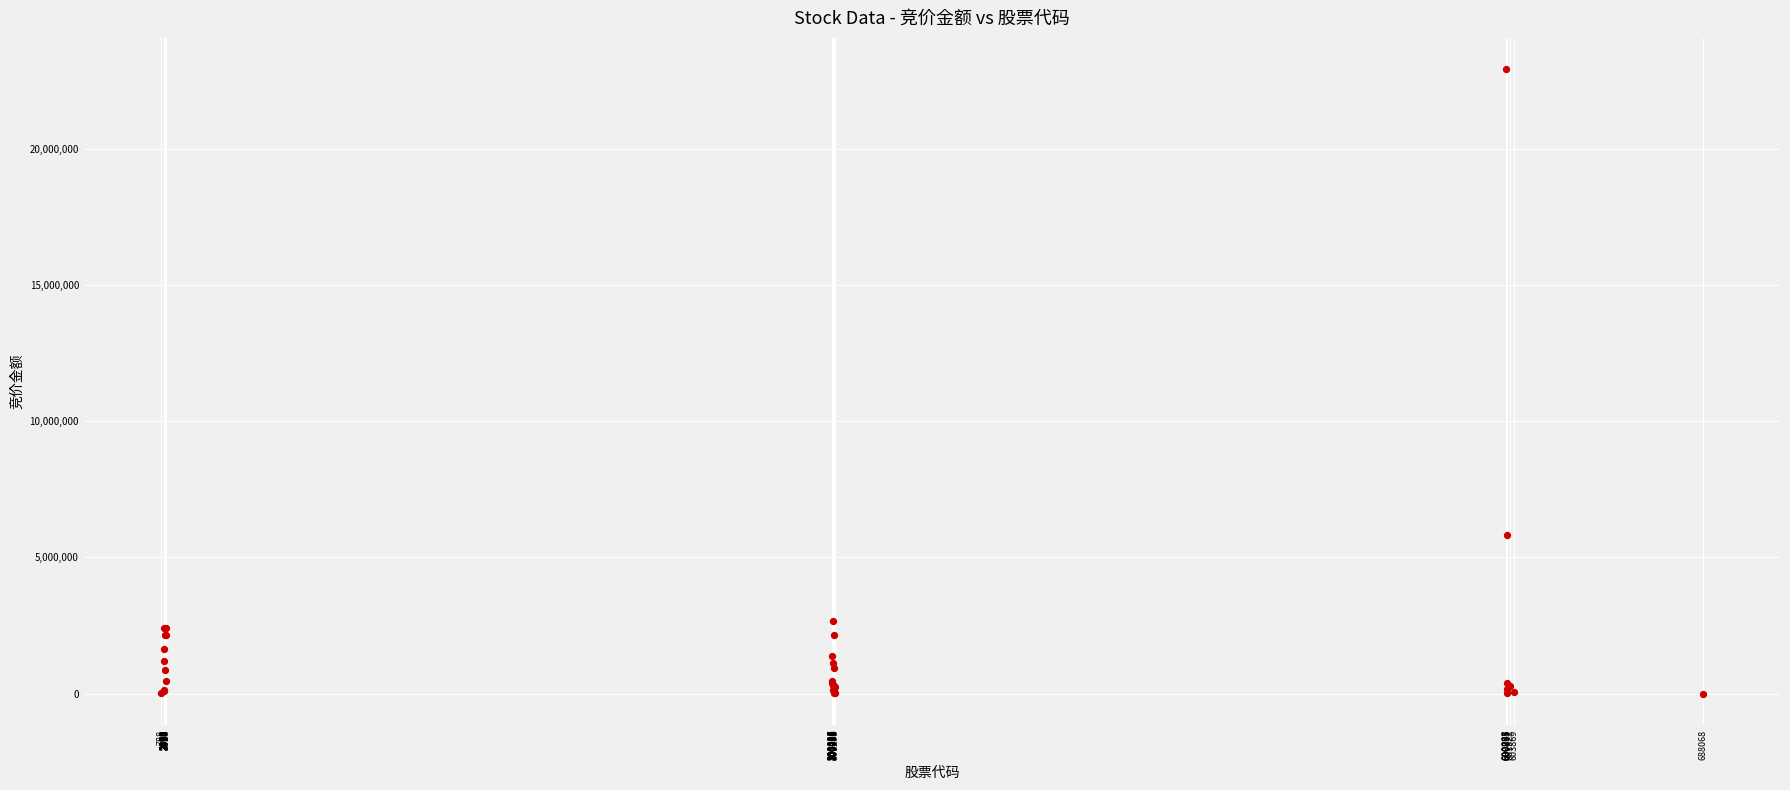

What Y value in the scatter plot is closest to 11456770?

5818161